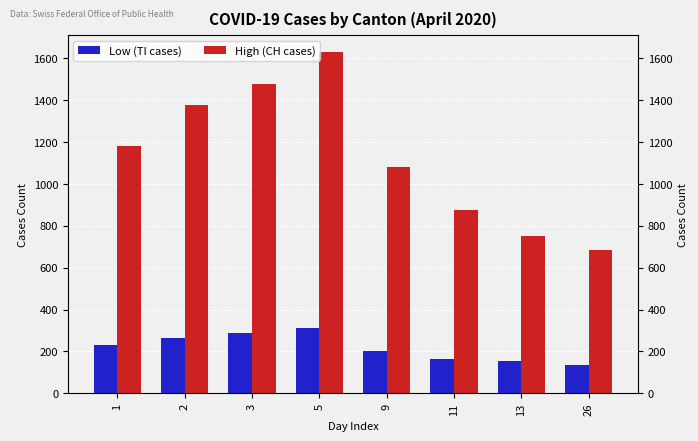

True or false: High (CH cases) has a value of 1188 at 13.

False